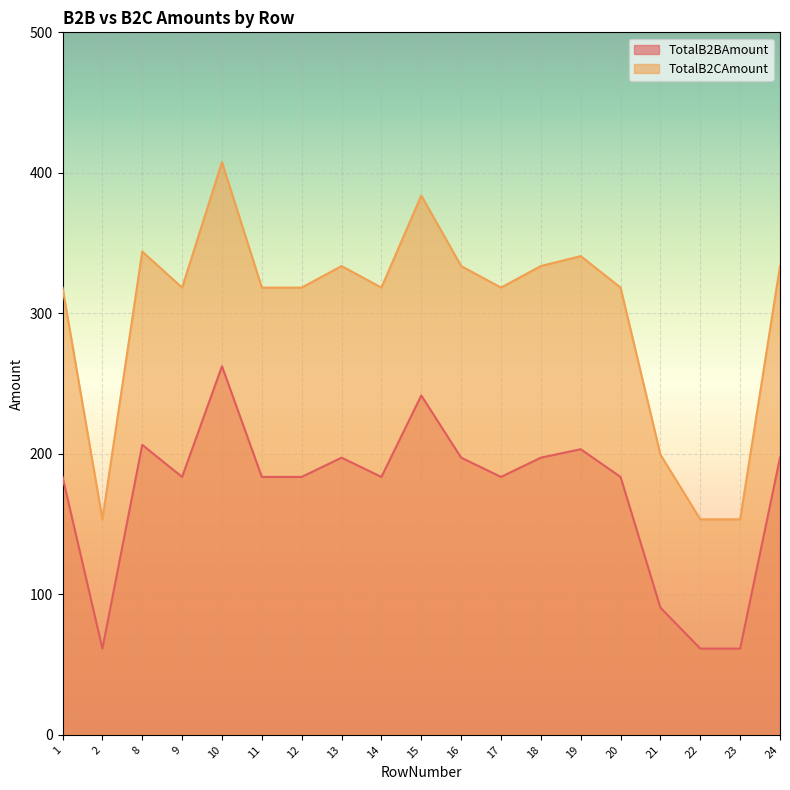

Between 15 and 23, which series saw the biggest shift?

TotalB2CAmount